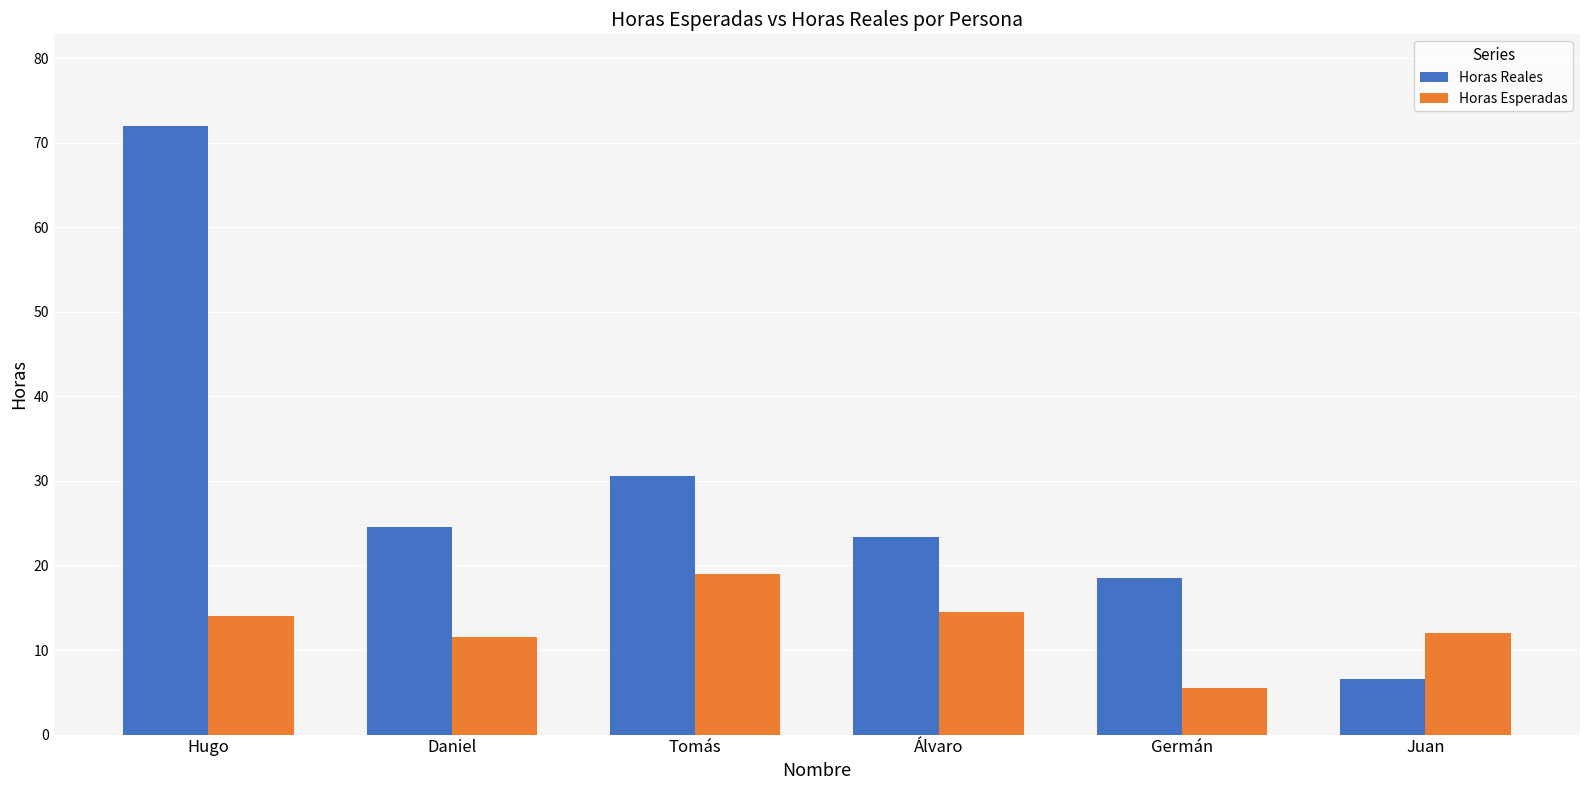

Rank the series by their maximum value, from highest to lowest.

Horas Reales, Horas Esperadas